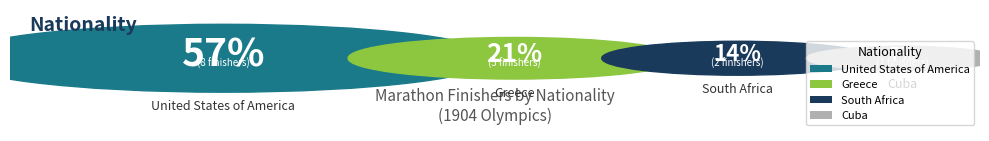

Is it true that South Africa is 22% of the pie?

False